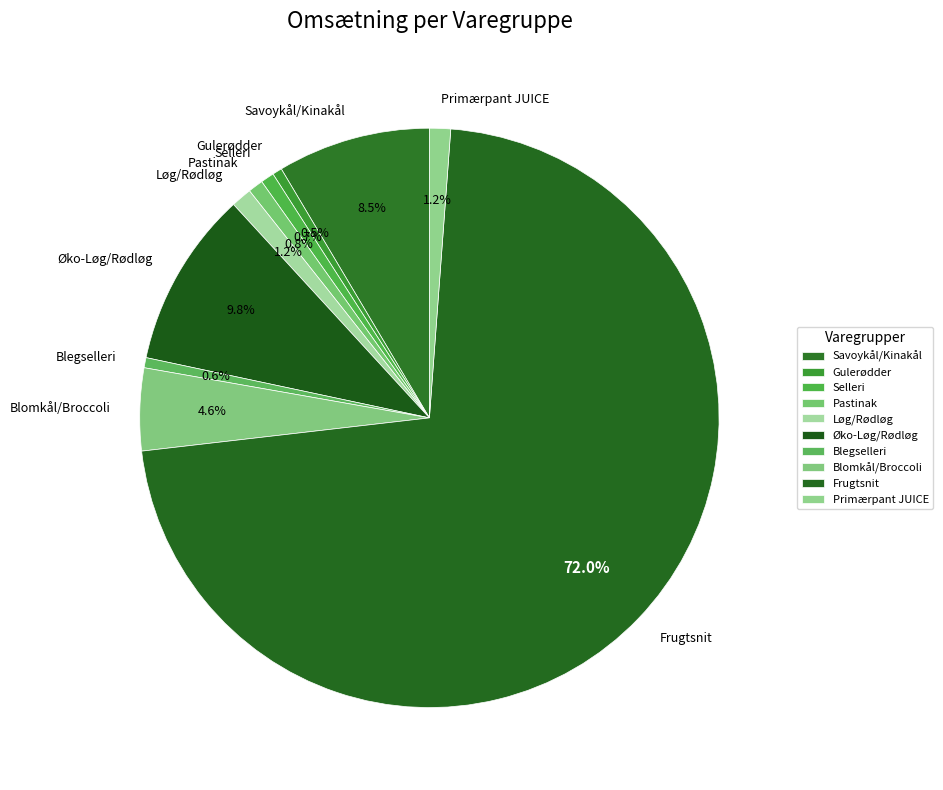

Which category accounts for the majority?

Frugtsnit